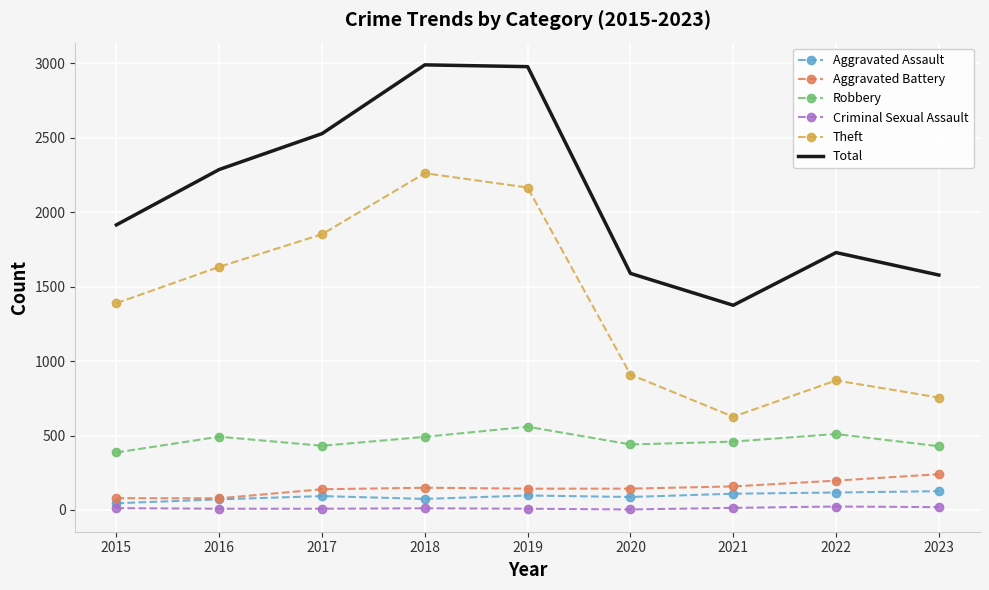

What is the spread (max minus min) of values at 2016?

2279